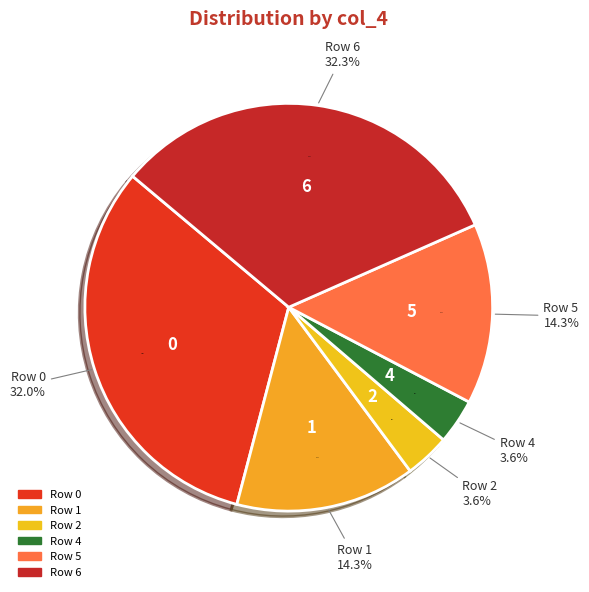

What is the total percentage of Row 4 and Row 0?

35.6%